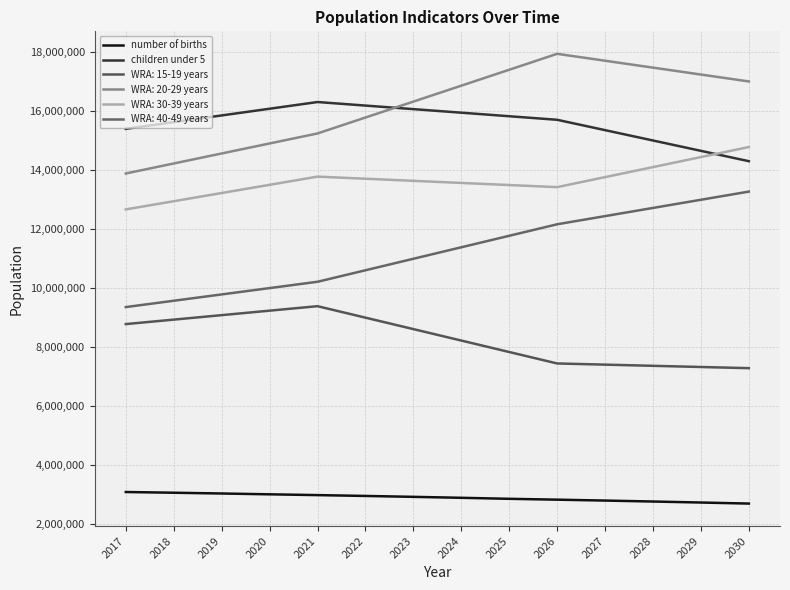

How many lines are shown in the chart?

6